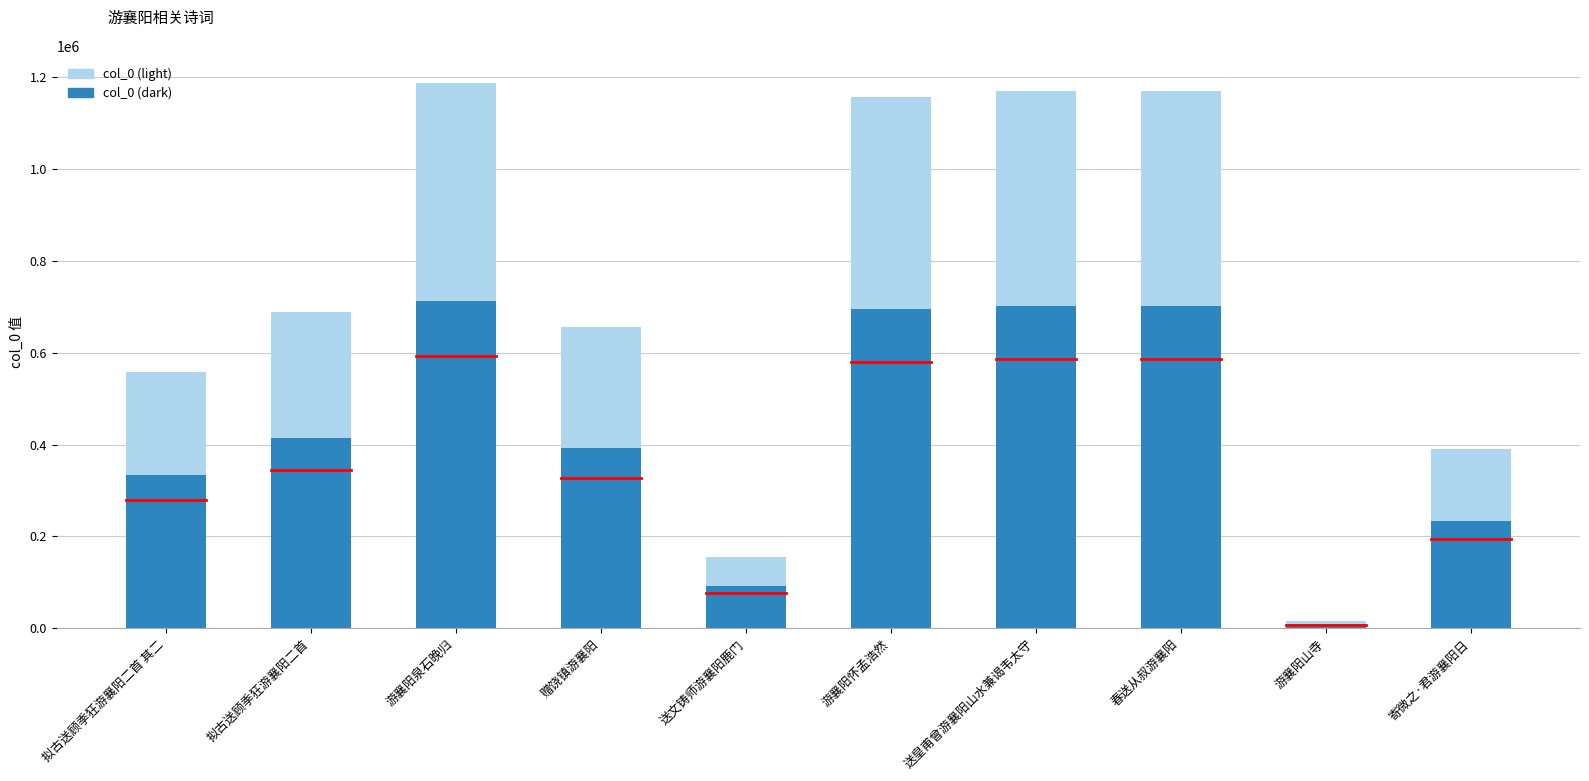

List the labels in order of col_0 (light) value, smallest first.

游襄阳山寺, 送文铸师游襄阳鹿门, 寄微之·君游襄阳日, 拟古送顾季狂游襄阳二首 其二, 赠饶镇游襄阳, 拟古送顾季狂游襄阳二首, 游襄阳怀孟浩然, 送皇甫曾游襄阳山水兼谒韦太守, 春送从叔游襄阳, 游襄阳泉石晚归